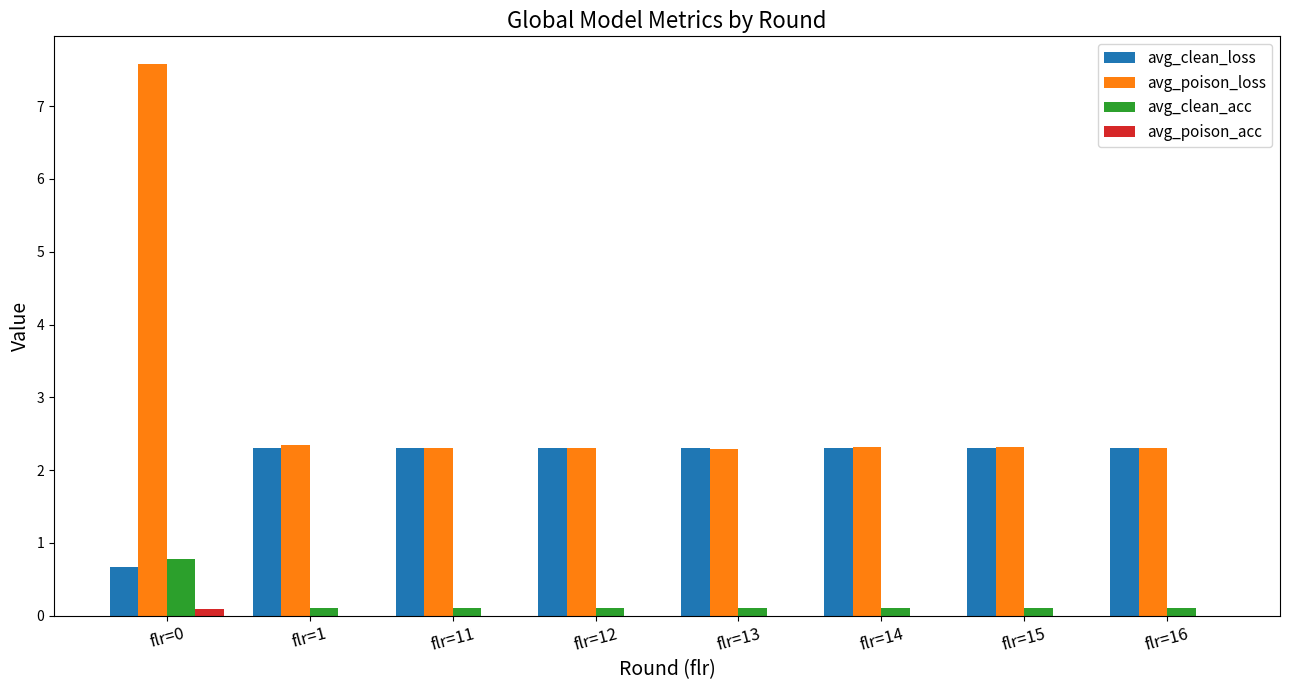

Where does the avg_clean_loss series first go above 2?

flr=1